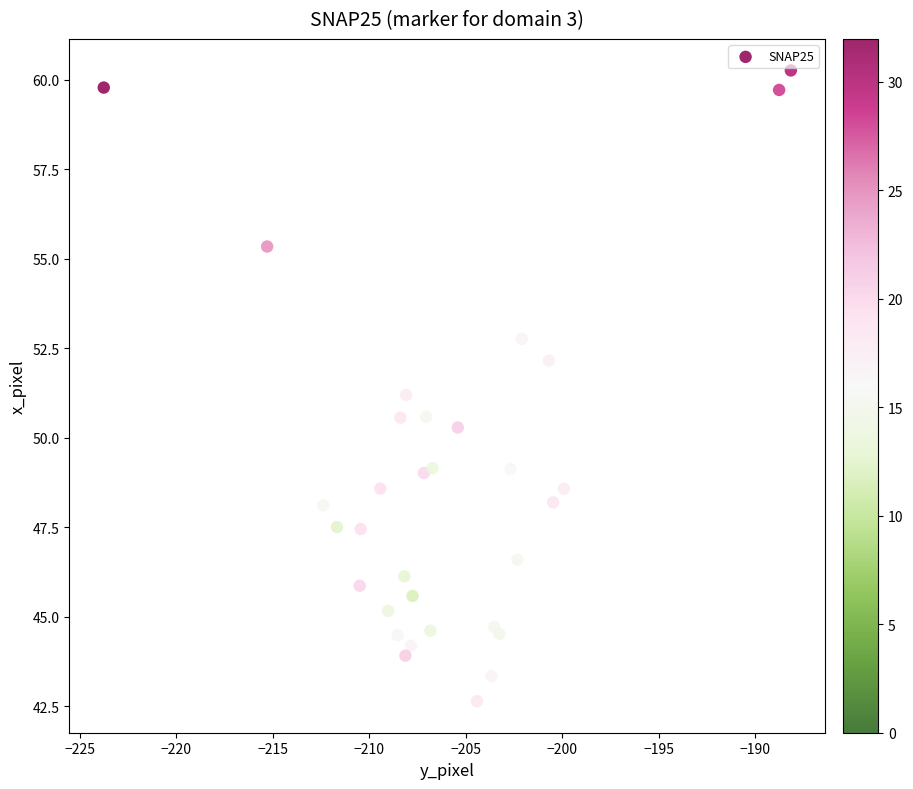

What Y value in the scatter plot is closest to 51?

51.2